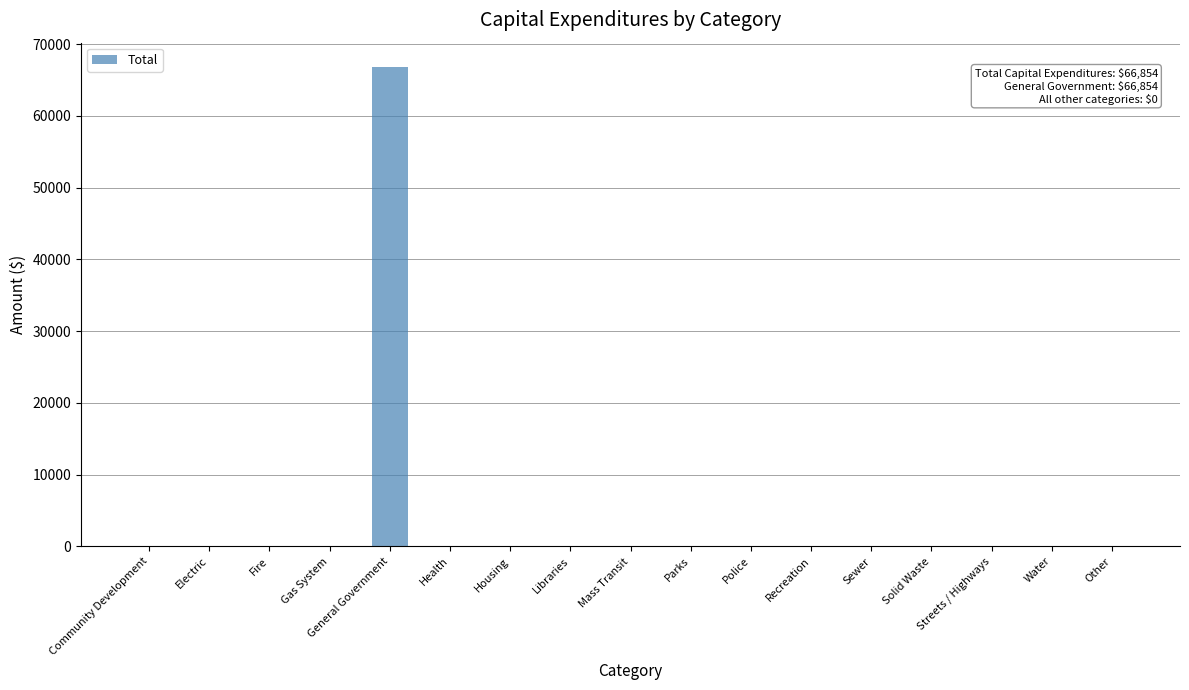

True or false: the data shows 33286 at Parks.

False